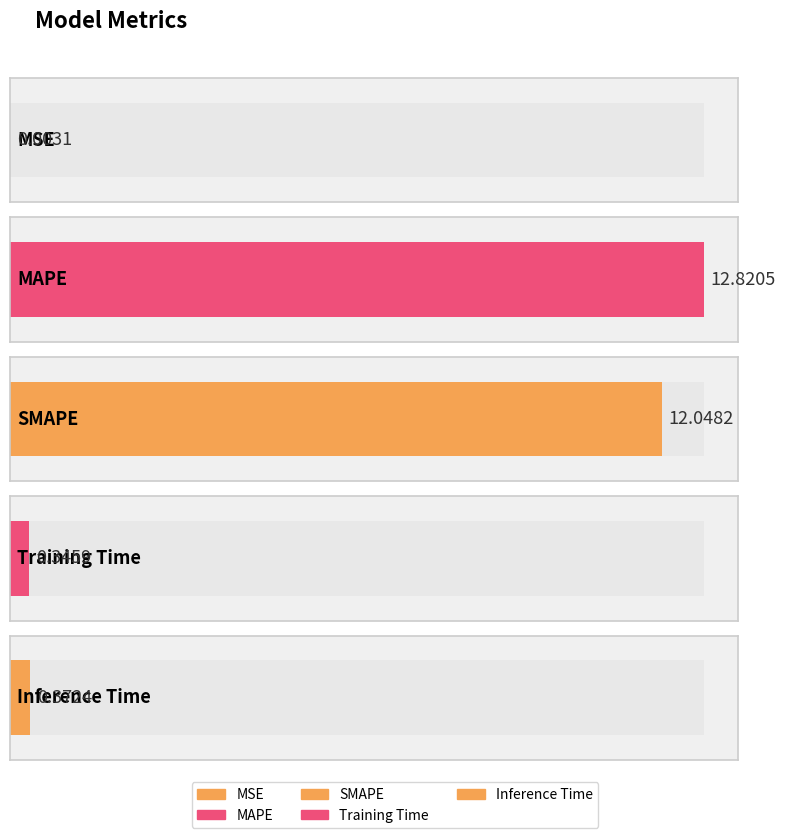

What is the label of the 4th bar from the right?

MAPE